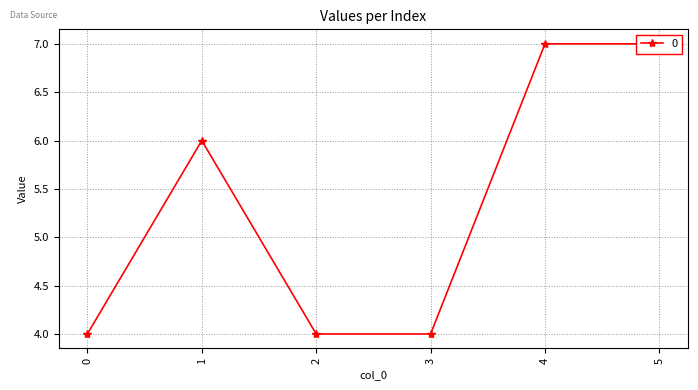

Reading left to right, transcribe all the data shown in this chart.

0=4	1=6	2=4	3=4	4=7	5=7